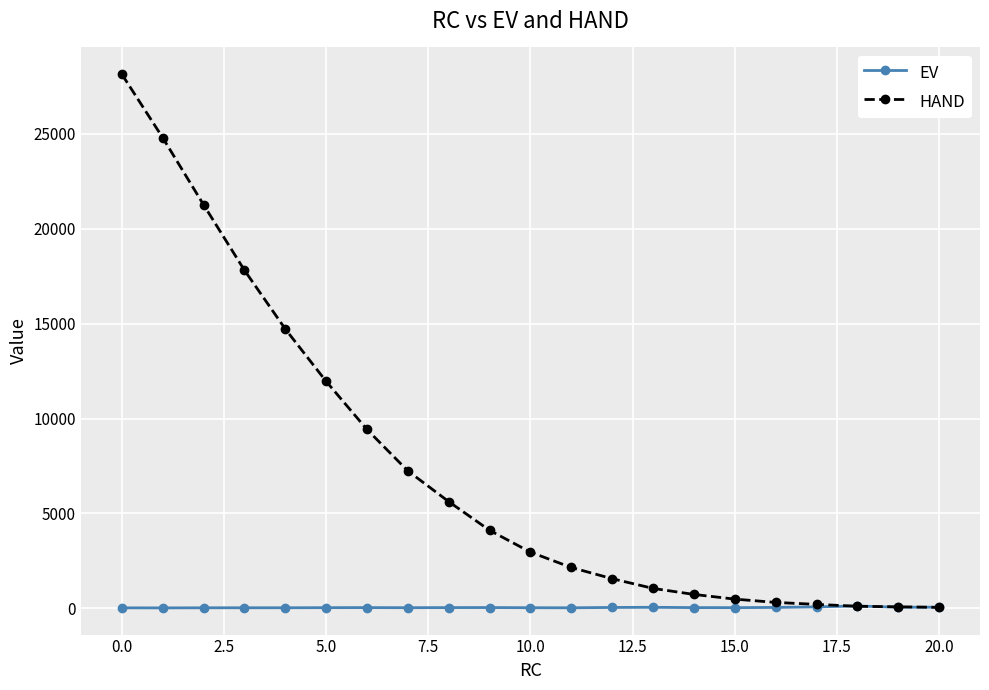

Which series has the widest spread of values?

HAND